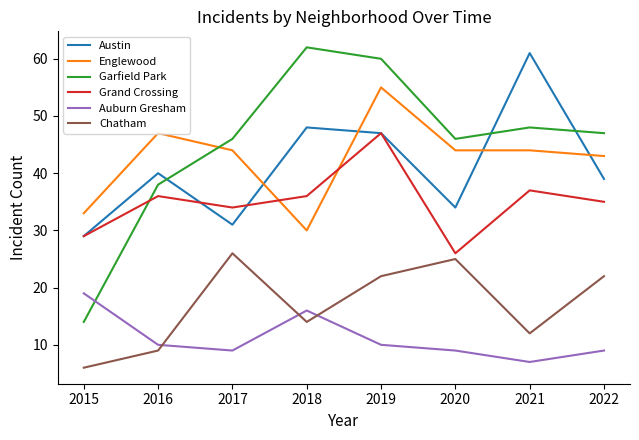

What is the total value across all series at 2016?

180